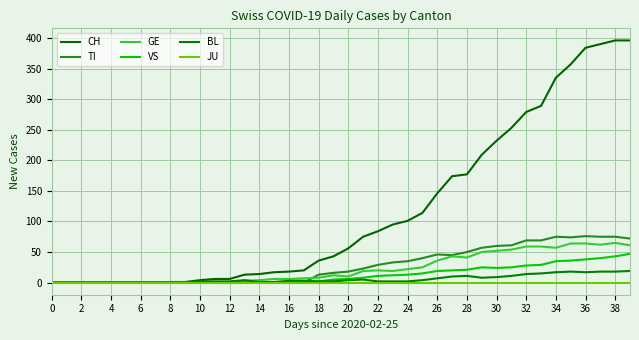

What is the greatest value displayed?

396